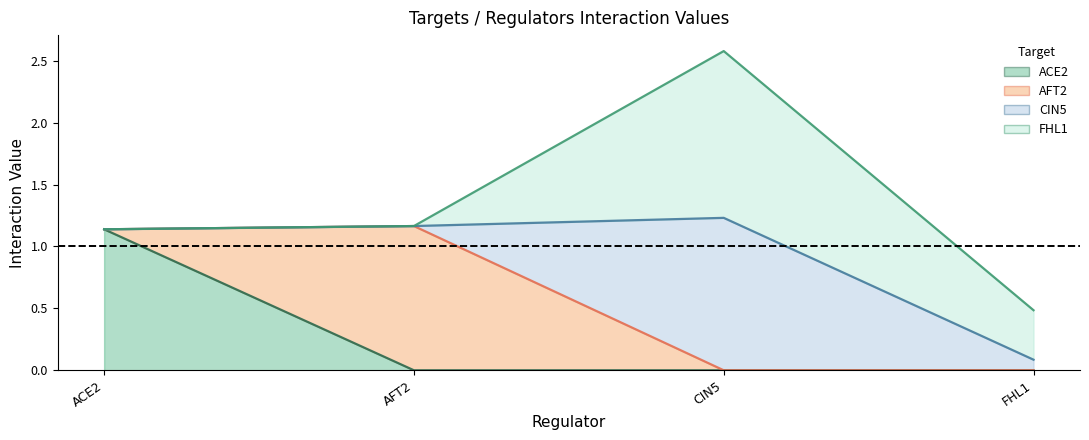

Reading left to right, list all the values displayed in this chart.

ACE2: 1.1	0.0	0.0	0.0
AFT2: 0.0	1.2	0.0	0.0
CIN5: 0.0	0.0	1.2	0.1
FHL1: 0.0	0.0	1.3	0.4